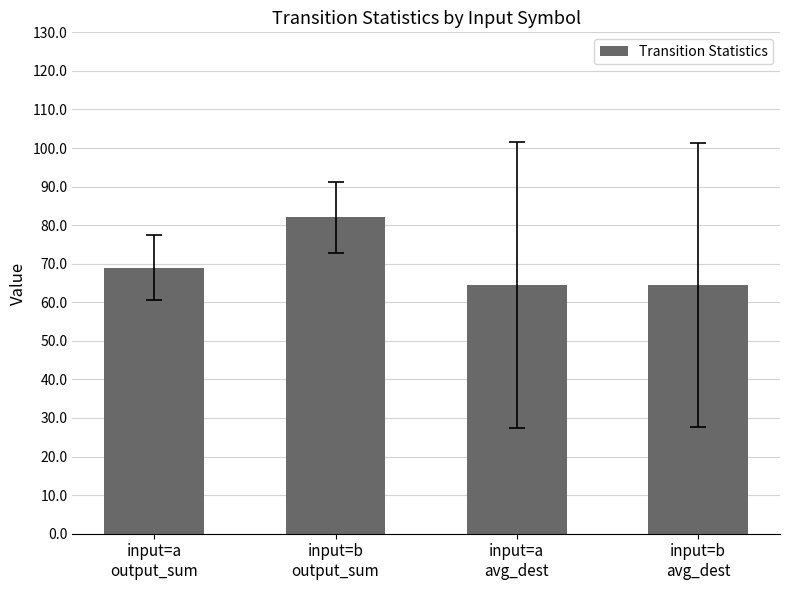

What is the label of the 2nd bar from the left?

input=b
output_sum